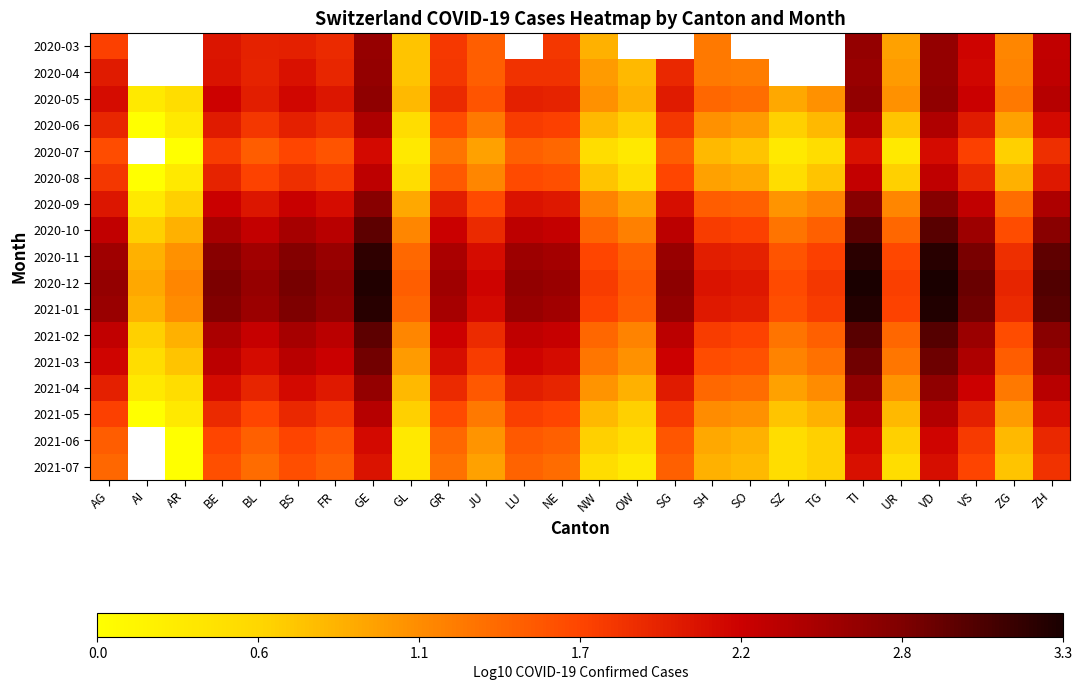

Rank the series at OW from highest to lowest value.

2020-03, 2020-12, 2021-01, 2020-11, 2020-10, 2021-02, 2021-03, 2020-09, 2020-05, 2021-04, 2020-04, 2020-06, 2021-05, 2020-08, 2021-06, 2020-07, 2021-07